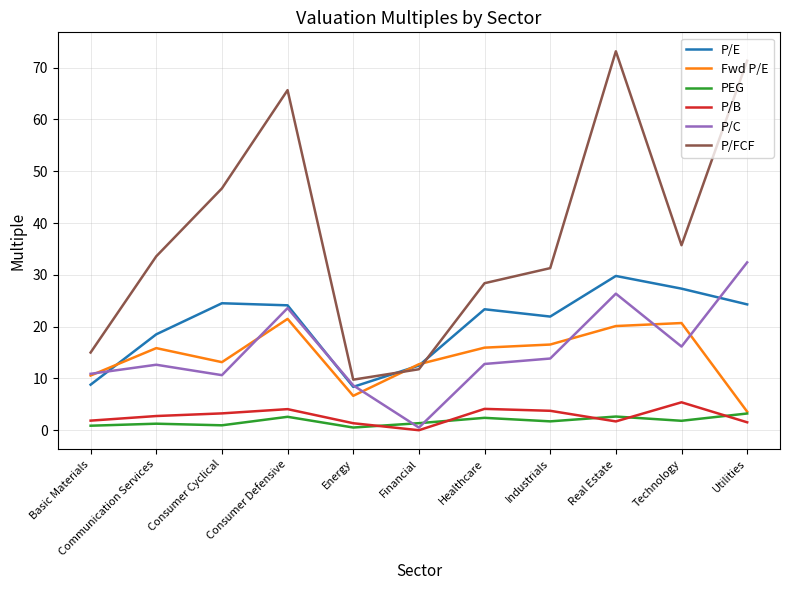

Is it true that P/FCF equals 90.2 at Consumer Defensive?

False